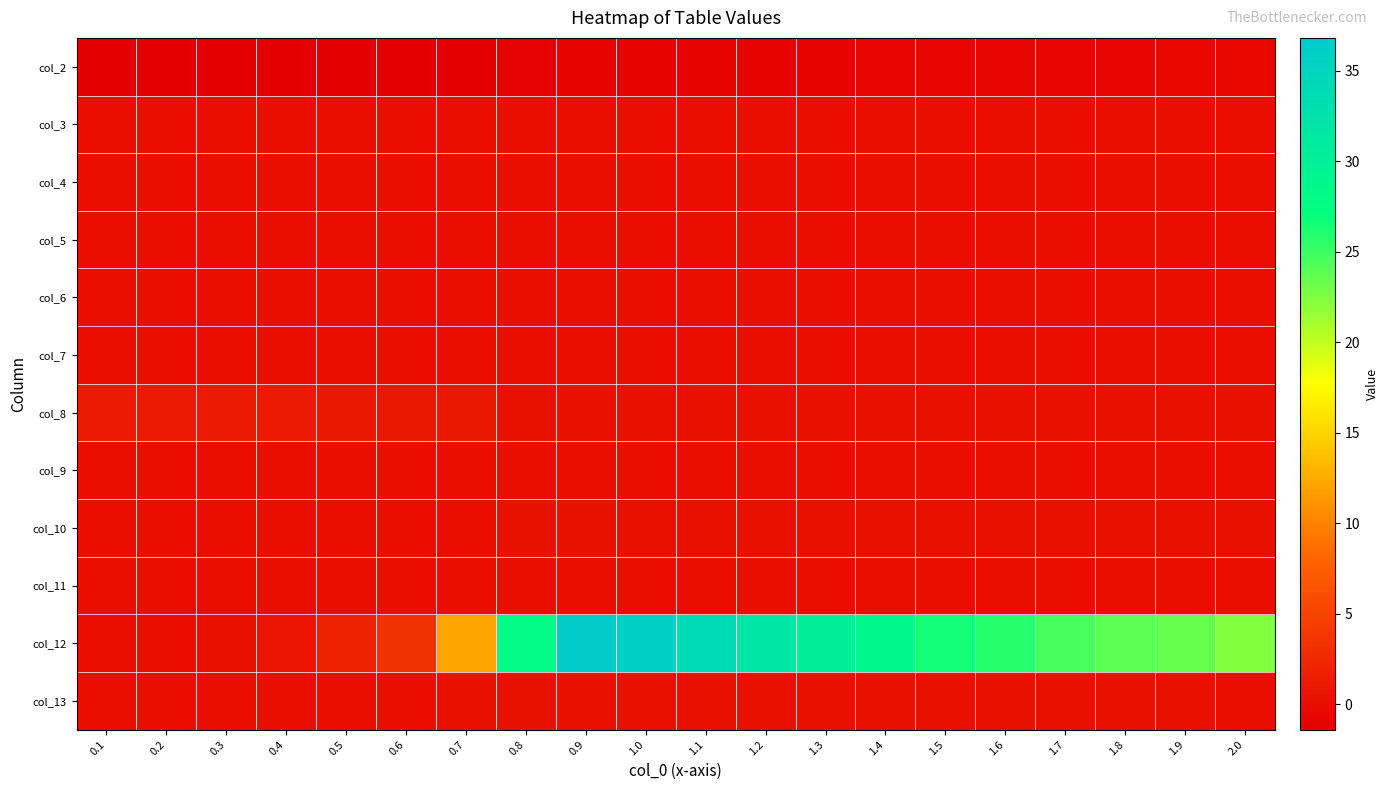

Reading left to right, transcribe all the data shown in this chart.

col_2: 0.1=-1.4	0.2=-1.4	0.3=-1.4	0.4=-1.4	0.5=-1.4	0.6=-1.4	0.7=-1.3	0.8=-1.2	0.9=-1.1	1.0=-1.0	1.1=-0.9	1.2=-0.9	1.3=-0.8	1.4=-0.8	1.5=-0.7	1.6=-0.7	1.7=-0.7	1.8=-0.7	1.9=-0.6	2.0=-0.6
col_3: 0.1=0.0	0.2=0.0	0.3=0.0	0.4=0.0	0.5=0.0	0.6=0.0	0.7=0.0	0.8=0.0	0.9=0.0	1.0=0.0	1.1=0.0	1.2=0.0	1.3=0.0	1.4=0.0	1.5=0.0	1.6=0.0	1.7=0.0	1.8=0.0	1.9=0.0	2.0=0.0
col_4: 0.1=0.0	0.2=0.0	0.3=0.0	0.4=0.0	0.5=0.0	0.6=0.0	0.7=0.0	0.8=0.0	0.9=0.0	1.0=0.0	1.1=0.0	1.2=0.0	1.3=0.0	1.4=0.0	1.5=0.0	1.6=0.0	1.7=0.0	1.8=0.0	1.9=0.0	2.0=0.0
col_5: 0.1=0.0	0.2=0.0	0.3=0.0	0.4=0.0	0.5=0.0	0.6=0.0	0.7=0.0	0.8=0.0	0.9=0.0	1.0=0.0	1.1=0.0	1.2=0.0	1.3=0.0	1.4=0.0	1.5=0.0	1.6=0.0	1.7=0.0	1.8=0.0	1.9=0.0	2.0=0.0
col_6: 0.1=0.0	0.2=0.0	0.3=0.0	0.4=0.0	0.5=0.0	0.6=0.0	0.7=0.0	0.8=0.0	0.9=0.0	1.0=0.1	1.1=0.1	1.2=0.1	1.3=0.1	1.4=0.1	1.5=0.1	1.6=0.1	1.7=0.1	1.8=0.1	1.9=0.1	2.0=0.1
col_7: 0.1=0.0	0.2=0.0	0.3=0.0	0.4=0.0	0.5=0.0	0.6=0.0	0.7=0.0	0.8=0.0	0.9=0.0	1.0=0.0	1.1=0.0	1.2=0.0	1.3=0.0	1.4=0.0	1.5=0.0	1.6=0.0	1.7=0.0	1.8=0.0	1.9=0.0	2.0=0.0
col_8: 0.1=1.0	0.2=1.0	0.3=1.0	0.4=1.0	0.5=1.0	0.6=1.0	0.7=0.8	0.8=0.4	0.9=0.2	1.0=0.2	1.1=0.2	1.2=0.2	1.3=0.2	1.4=0.1	1.5=0.1	1.6=0.1	1.7=0.1	1.8=0.1	1.9=0.1	2.0=0.1
col_9: 0.1=0.0	0.2=0.0	0.3=0.0	0.4=0.0	0.5=0.0	0.6=0.0	0.7=0.0	0.8=0.0	0.9=0.0	1.0=0.0	1.1=0.0	1.2=0.0	1.3=0.0	1.4=0.0	1.5=0.0	1.6=0.0	1.7=0.0	1.8=0.0	1.9=0.0	2.0=0.0
col_10: 0.1=0.0	0.2=0.0	0.3=0.0	0.4=0.0	0.5=0.0	0.6=0.0	0.7=0.0	0.8=0.3	0.9=0.3	1.0=0.2	1.1=0.2	1.2=0.2	1.3=0.1	1.4=0.1	1.5=0.1	1.6=0.1	1.7=0.1	1.8=0.1	1.9=0.1	2.0=0.1
col_11: 0.1=0.0	0.2=0.0	0.3=0.0	0.4=0.0	0.5=0.0	0.6=0.0	0.7=0.0	0.8=0.0	0.9=0.0	1.0=0.0	1.1=0.0	1.2=0.0	1.3=0.0	1.4=0.0	1.5=0.0	1.6=0.0	1.7=0.0	1.8=0.0	1.9=0.0	2.0=0.0
col_12: 0.1=0.0	0.2=0.0	0.3=0.2	0.4=0.6	0.5=1.6	0.6=3.4	0.7=12.1	0.8=27.8	0.9=36.8	1.0=36.0	1.1=34.0	1.2=31.9	1.3=30.1	1.4=28.3	1.5=26.6	1.6=25.8	1.7=24.7	1.8=23.8	1.9=23.4	2.0=22.4
col_13: 0.1=0.0	0.2=0.0	0.3=0.0	0.4=0.0	0.5=0.0	0.6=0.1	0.7=0.2	0.8=0.3	0.9=0.2	1.0=0.1	1.1=0.1	1.2=0.1	1.3=0.1	1.4=0.1	1.5=0.1	1.6=0.1	1.7=0.1	1.8=0.1	1.9=0.1	2.0=0.1